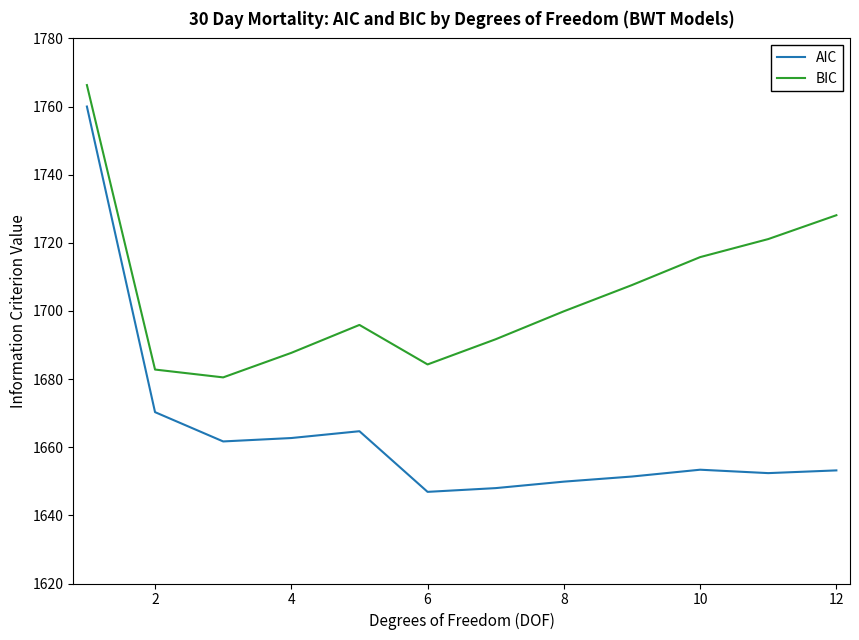

True or false: BIC and AIC intersect in this chart.

False